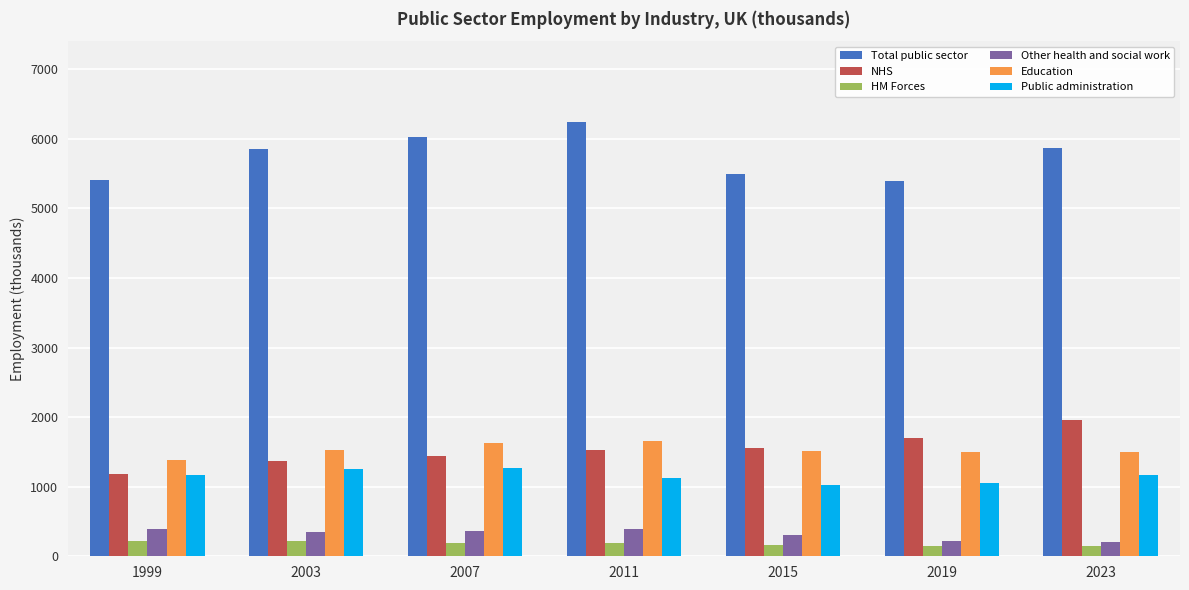

Which series has the largest total across all categories?

Total public sector